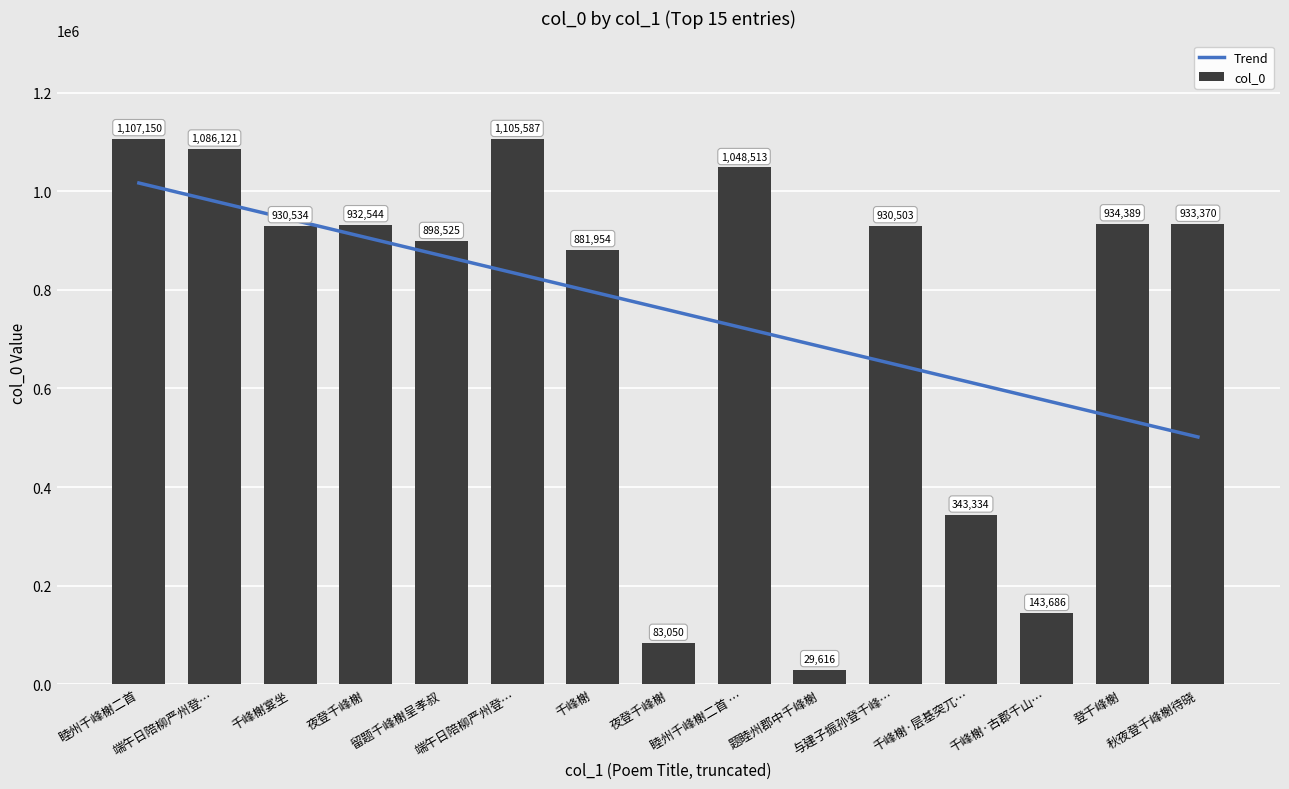

Reading right to left, transcribe all the data shown in this chart.

Trend: 501573.9	538386.0	575198.0	612010.1	648822.2	685634.2	722446.3	759258.4	796070.5	832882.5	869694.6	906506.7	943318.8	980130.8	1016942.9
col_0: 933370.0	934389.0	143686.0	343334.0	930503.0	29616.0	1048513.0	83050.0	881954.0	1105587.0	898525.0	932544.0	930534.0	1086121.0	1107150.0